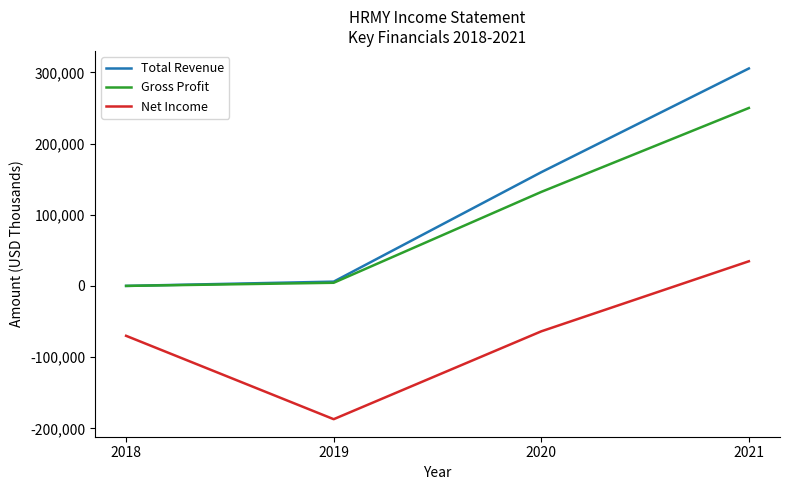

Is it true that Total Revenue equals 159700 at 2020?

True